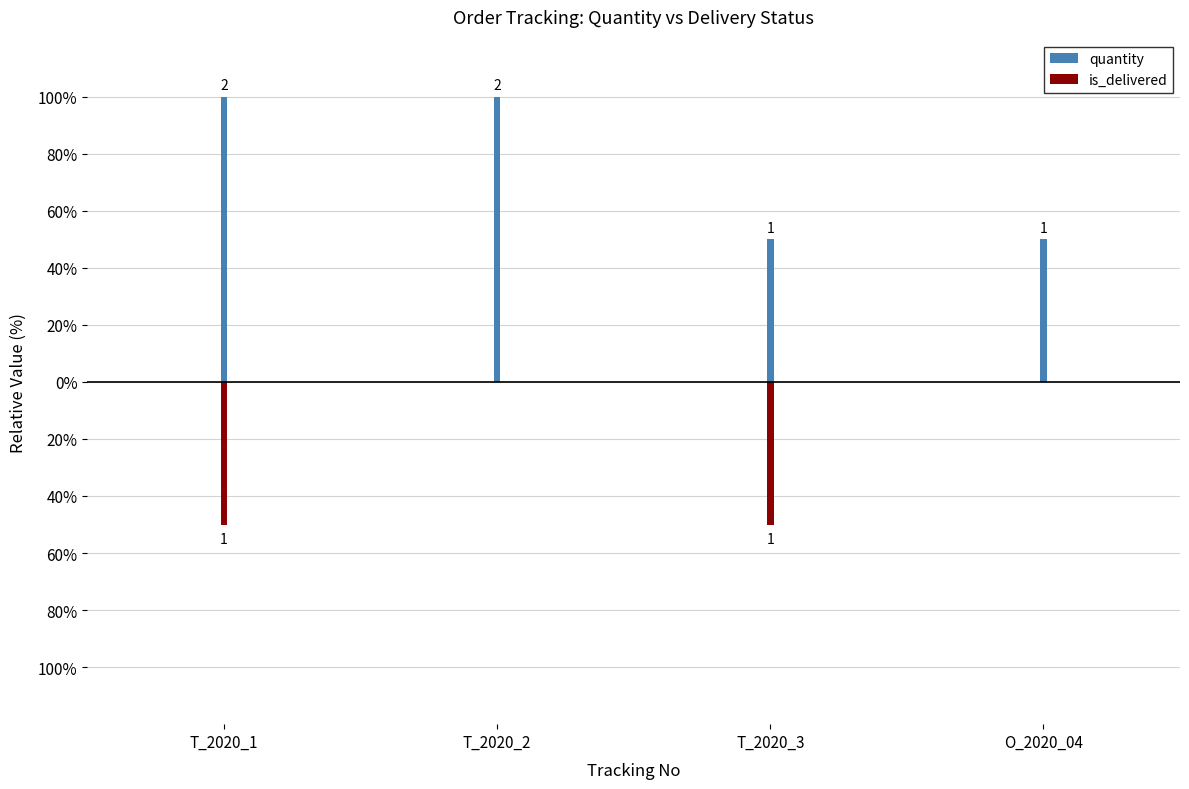

What is the label of the 1st bar from the right?

O_2020_04